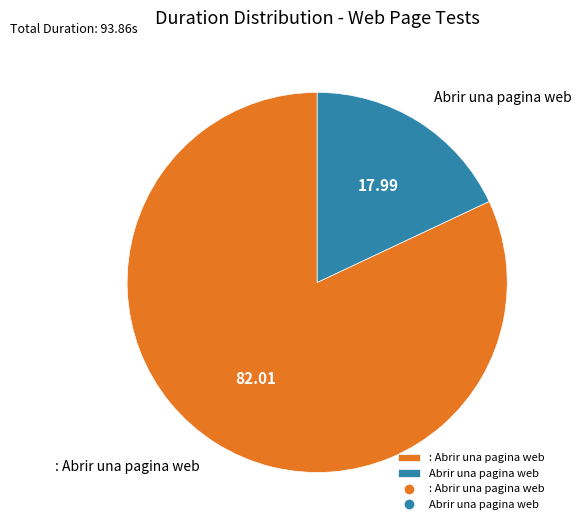

What is the largest slice in the pie chart?

: Abrir una pagina web